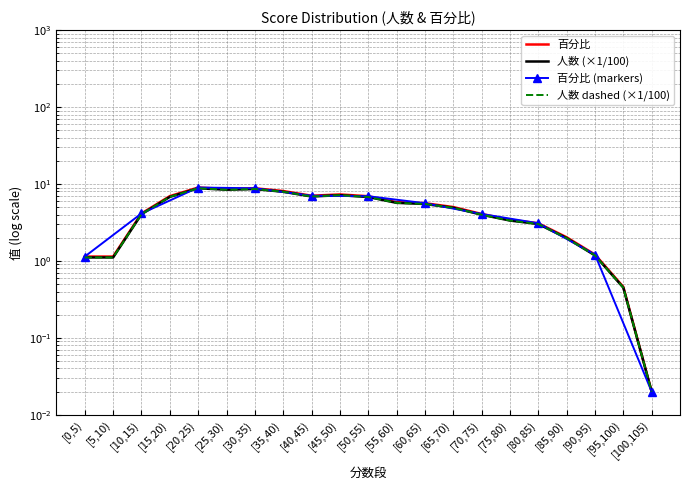

Reading left to right, extract all data points from this chart.

人数: [0,5)=1.1	[5,10)=1.1	[10,15)=4.0	[15,20)=6.8	[20,25)=8.8	[25,30)=8.4	[30,35)=8.6	[35,40)=7.9	[40,45)=6.9	[45,50)=7.2	[50,55)=6.8	[55,60)=5.7	[60,65)=5.5	[65,70)=4.9	[70,75)=4.0	[75,80)=3.4	[80,85)=3.0	[85,90)=2.0	[90,95)=1.2	[95,100)=0.5	[100,105)=0.0
百分比: [0,5)=1.1	[5,10)=1.1	[10,15)=4.1	[15,20)=7.0	[20,25)=9.0	[25,30)=8.6	[30,35)=8.8	[35,40)=8.1	[40,45)=7.0	[45,50)=7.3	[50,55)=6.9	[55,60)=5.8	[60,65)=5.6	[65,70)=5.0	[70,75)=4.1	[75,80)=3.4	[80,85)=3.1	[85,90)=2.0	[90,95)=1.2	[95,100)=0.5	[100,105)=0.0